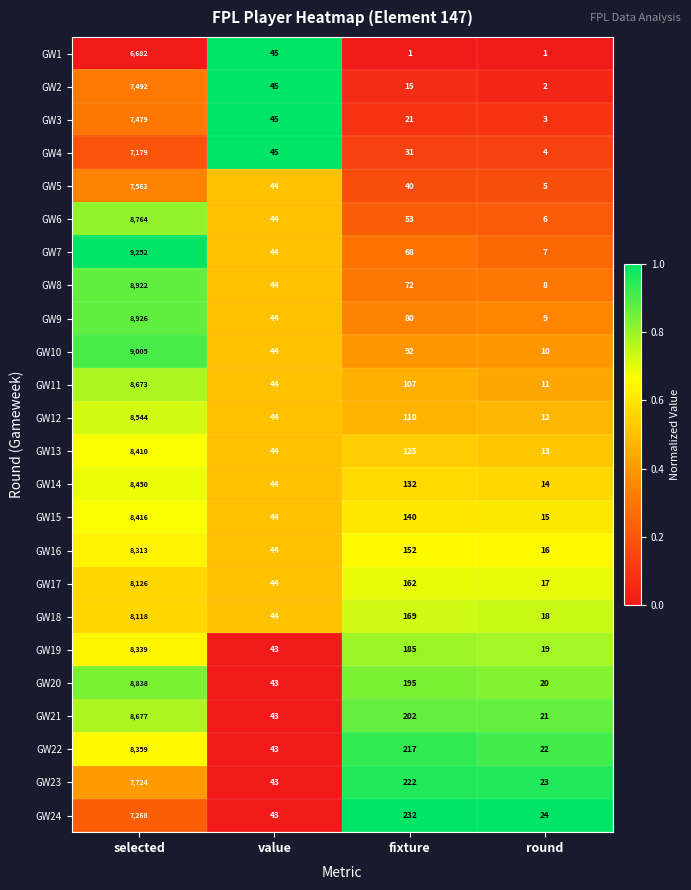

Which category has the lowest value in the GW22 series?

round